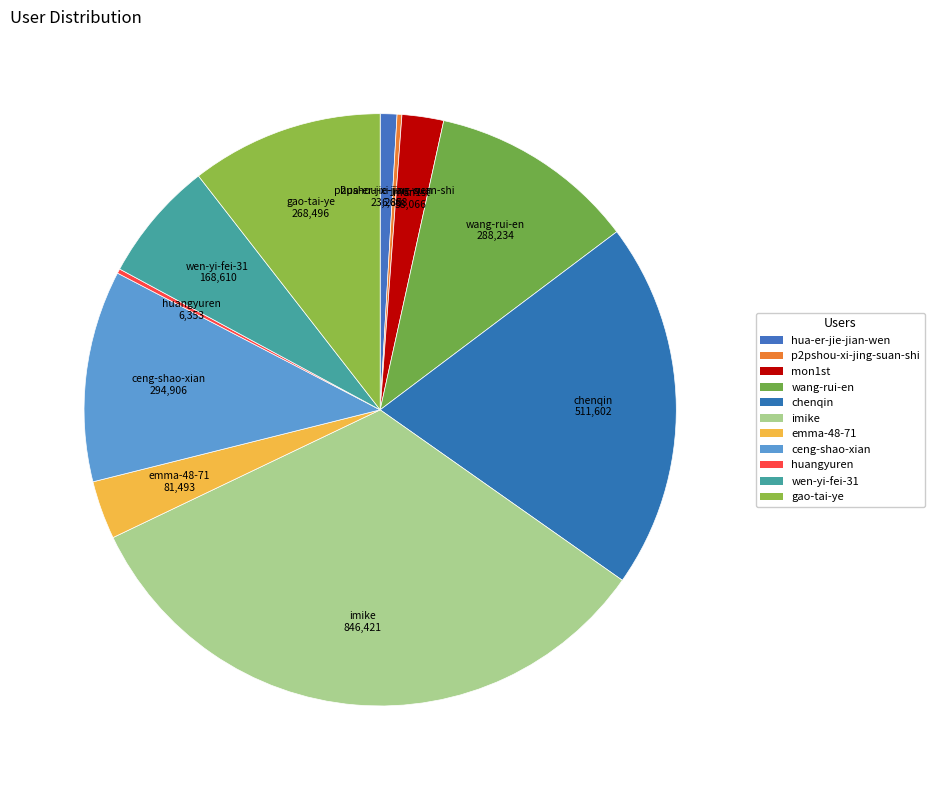

True or false: ceng-shao-xian accounts for 24% of the total.

False